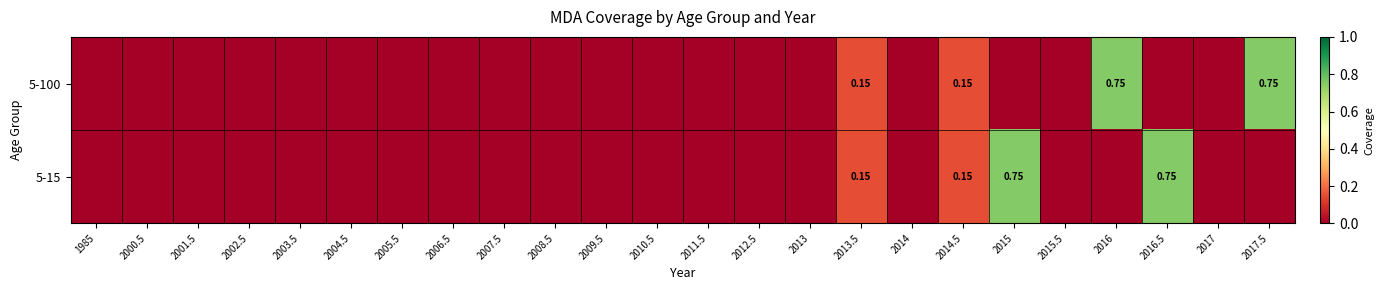

Which series has the widest spread of values?

5-100